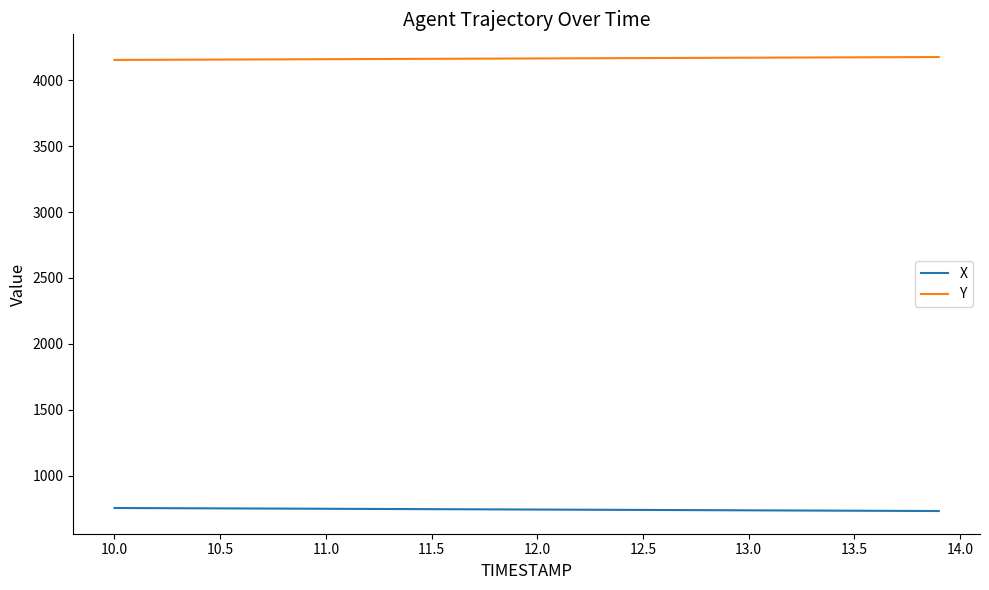

True or false: Y and X intersect in this chart.

False